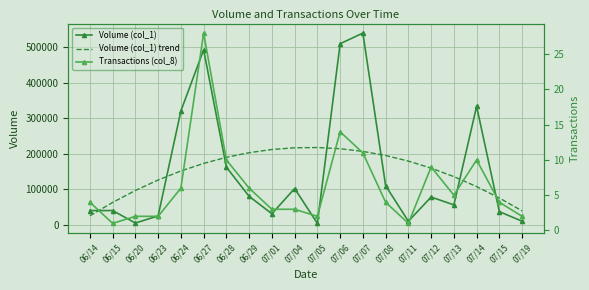

The value of Volume (col_1) trend at 06/23 is 125945.2. True or false?

True